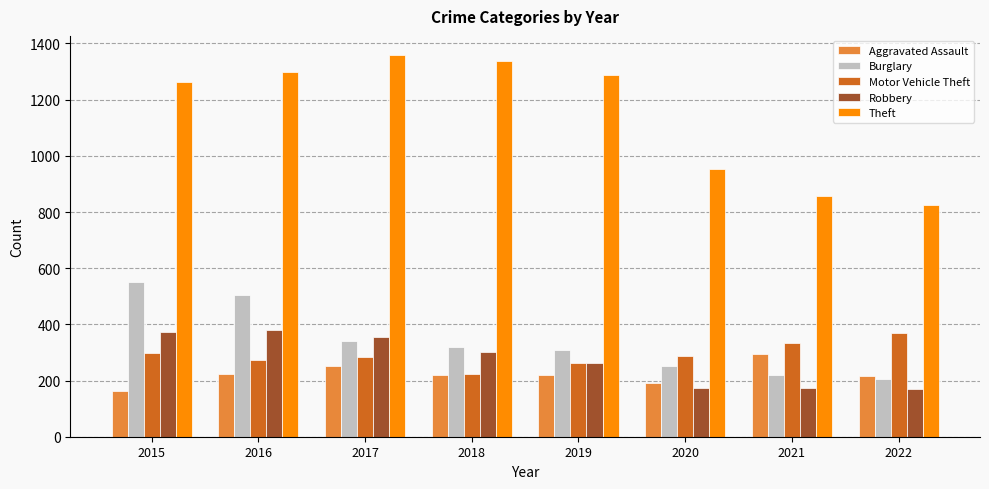

What is the average value of the Theft series?

1147